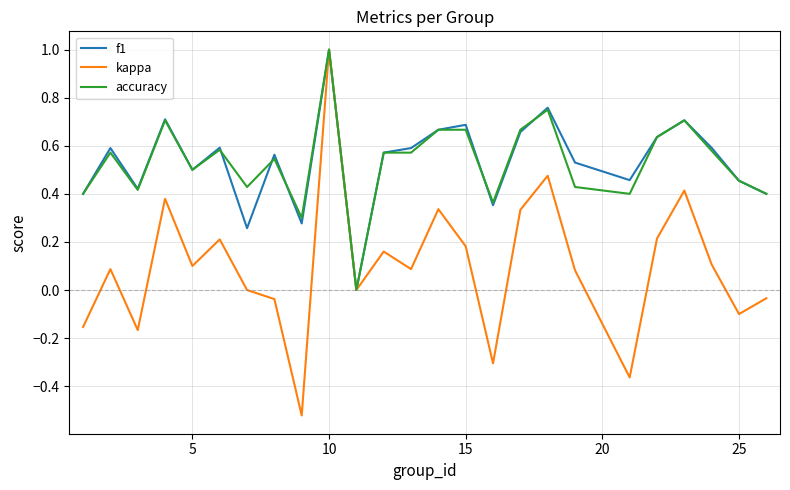

Which series has the largest range (max minus min)?

kappa